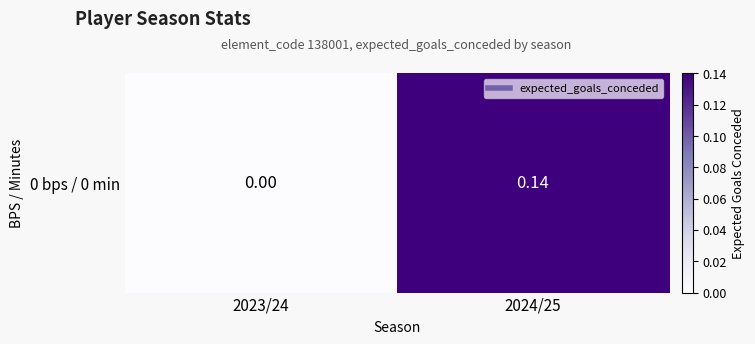

List the labels in order of value, largest first.

2024/25, 2023/24